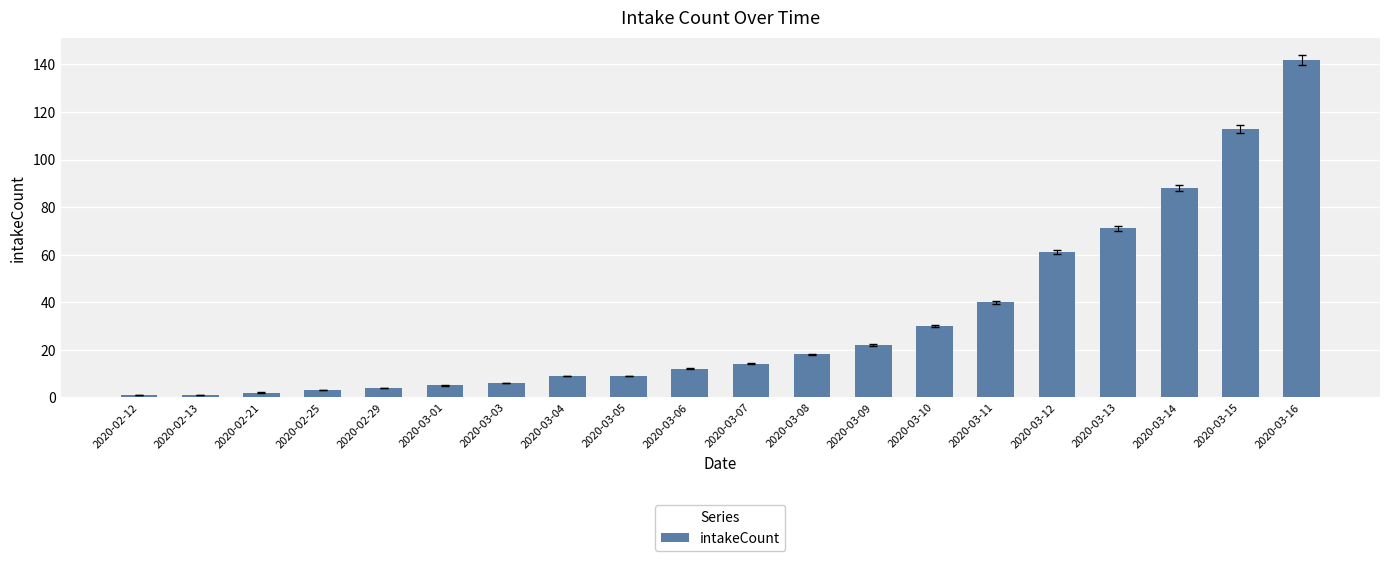

What is the difference between the values at 2020-03-11 and 2020-02-29?

36